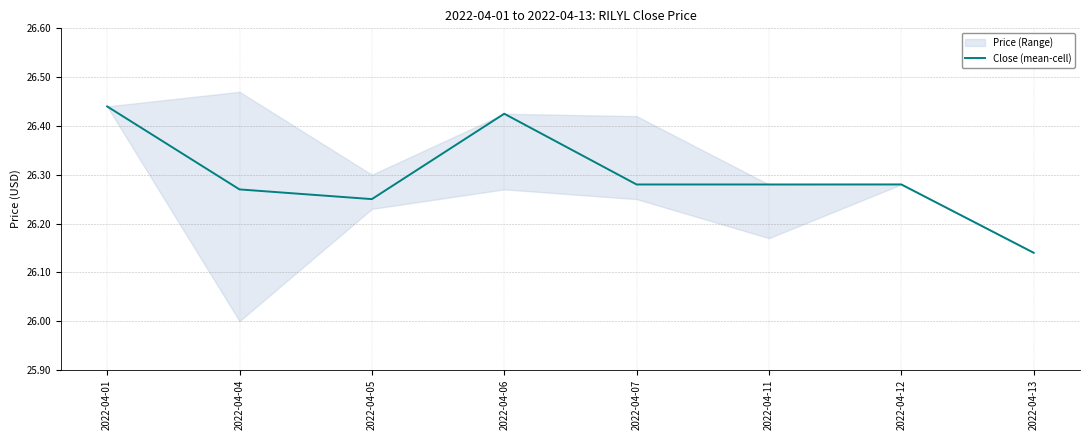

How many lines are shown in the chart?

1